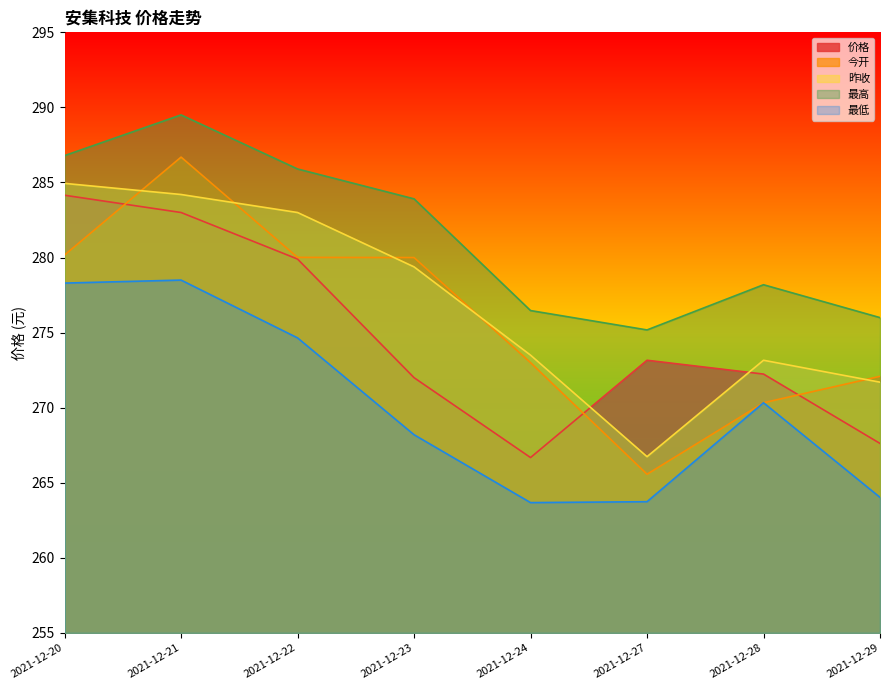

Which series changed the most between 2021-12-27 and 2021-12-28?

最低